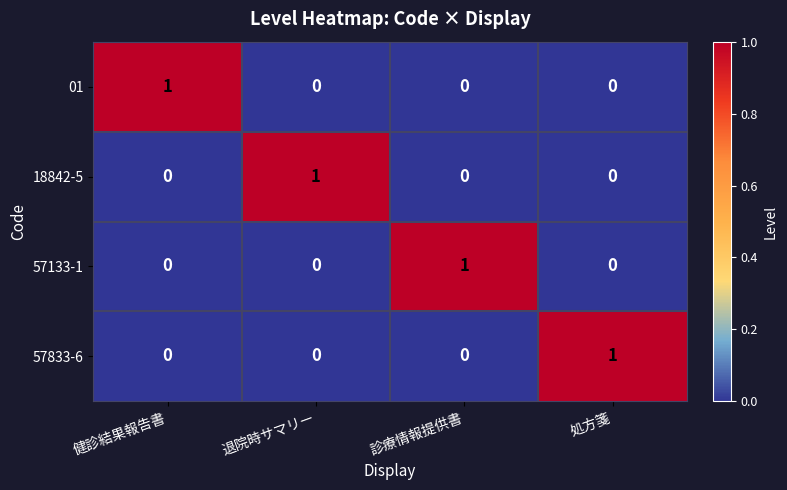

True or false: 18842-5 has a value of 0 at 診療情報提供書.

True